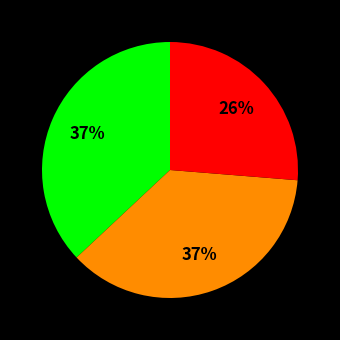

How many slices are in this pie chart?

3